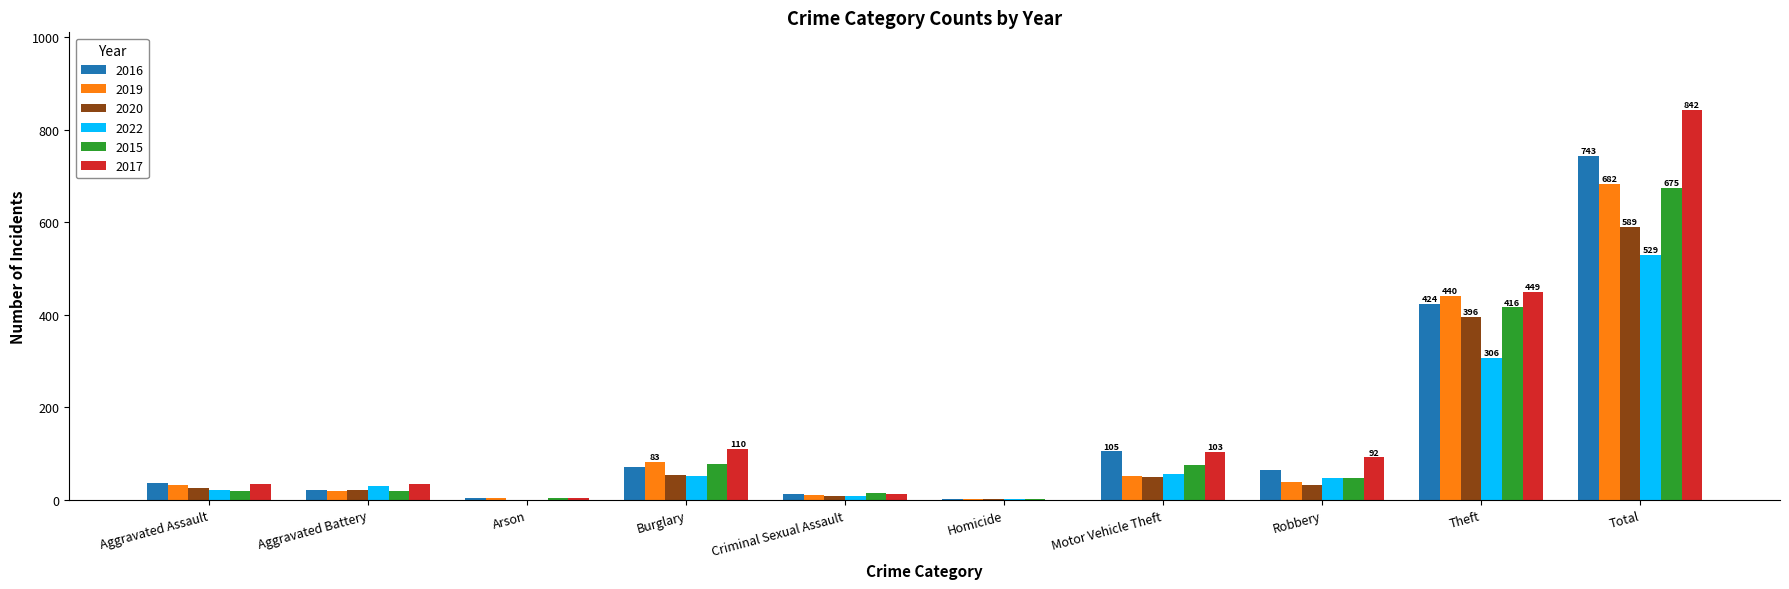

The 2017 series shows 1364 at Total. True or false?

False